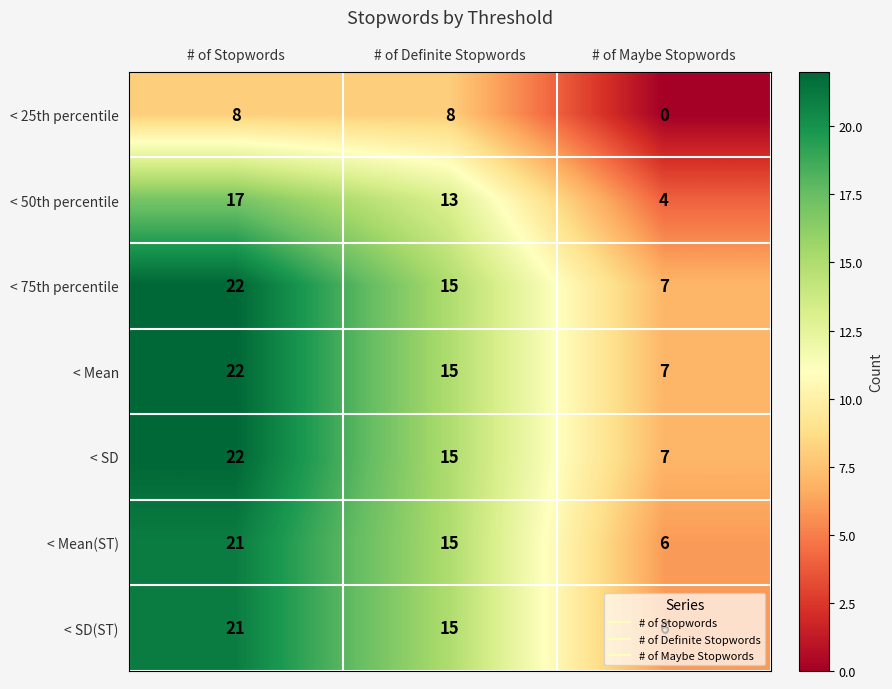

What is the average value of the < 50th percentile series?

11